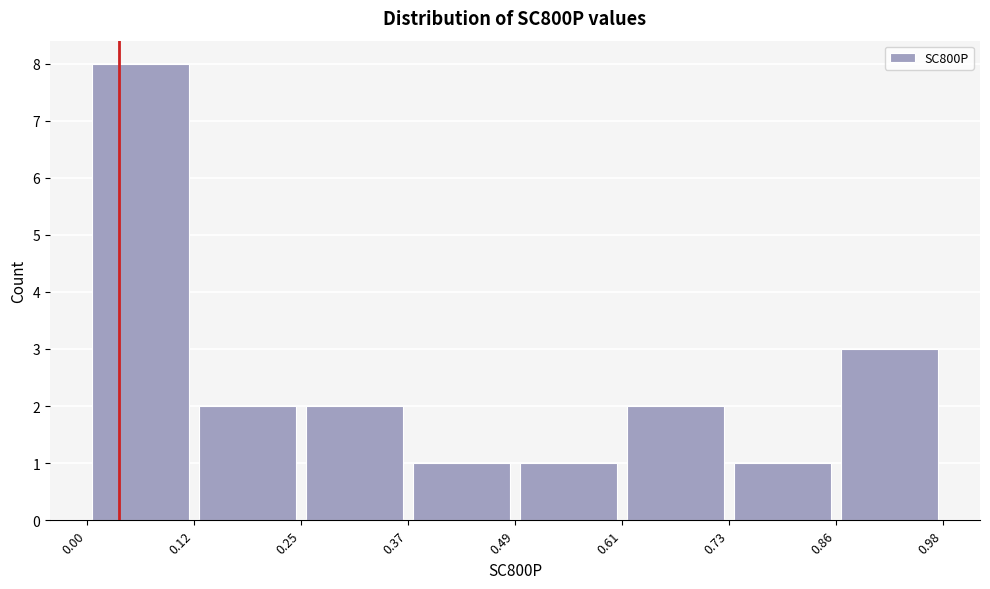

Which range on the x-axis has the tallest bar?

0.00 to 0.12